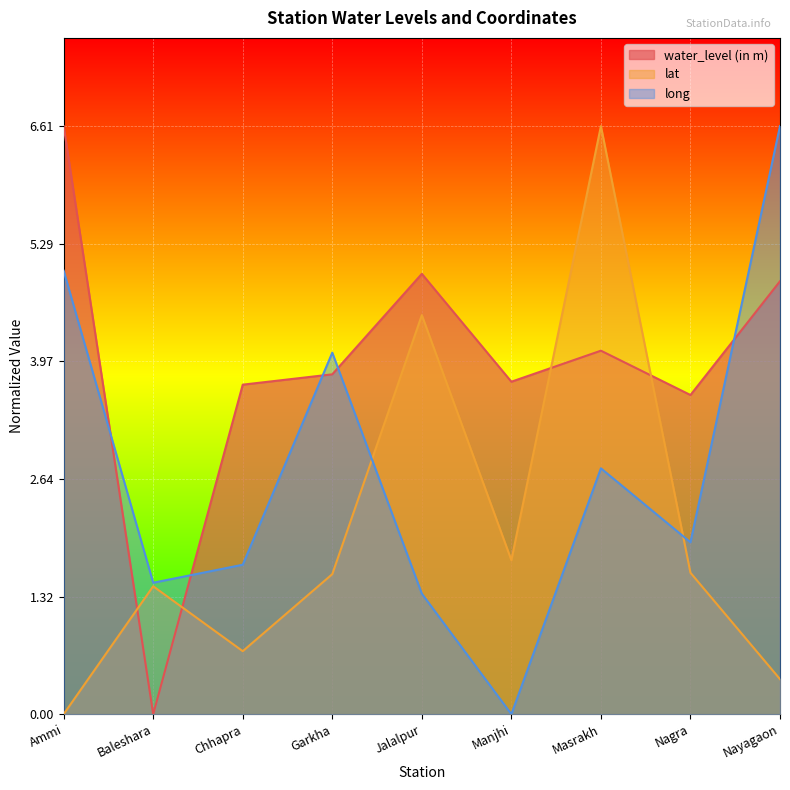

What value does the lat series have at Garkha?

1.6